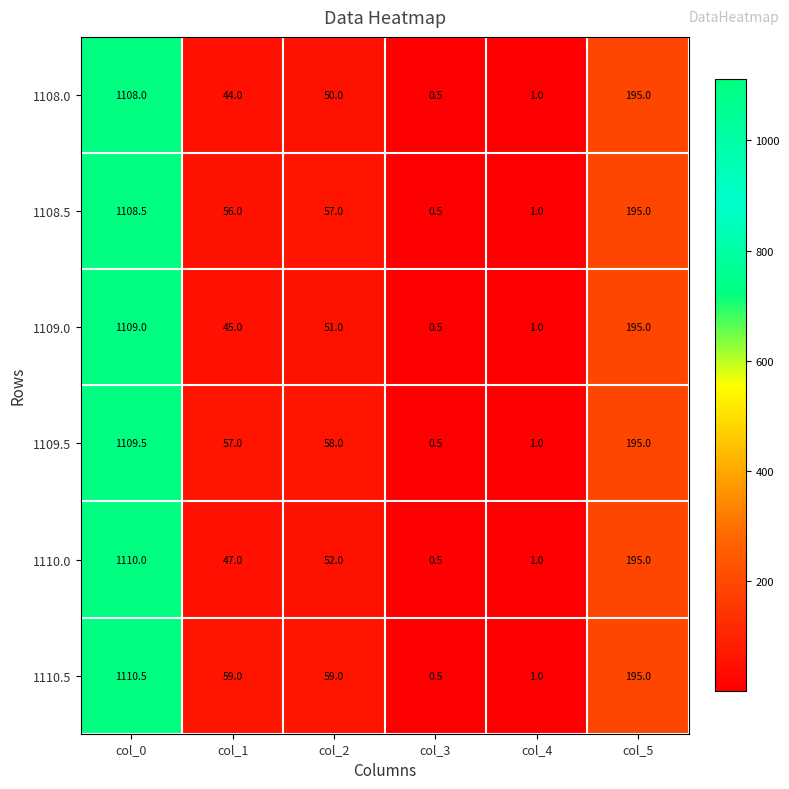

What is the minimum value shown in the chart?

0.5